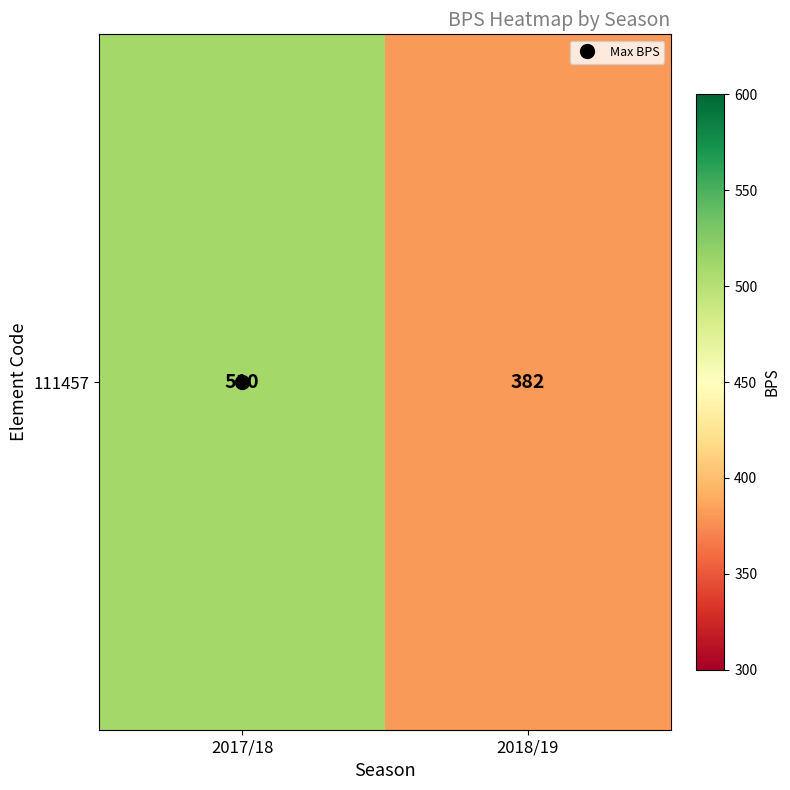

The value at 2017/18 is 510. True or false?

True